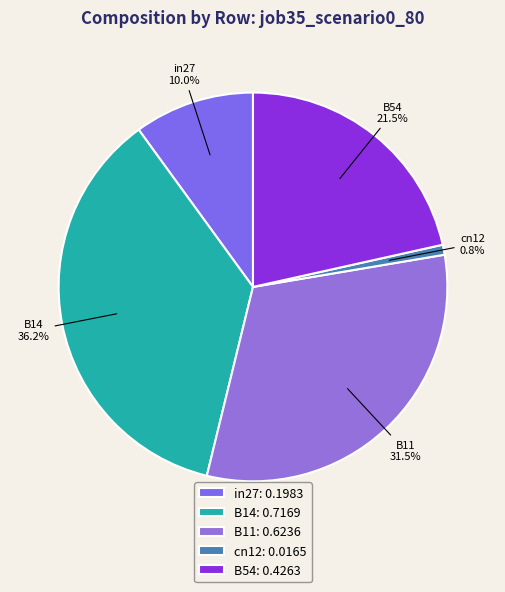

To the nearest percent, what is the difference between the largest and smallest slice percentages?

35%